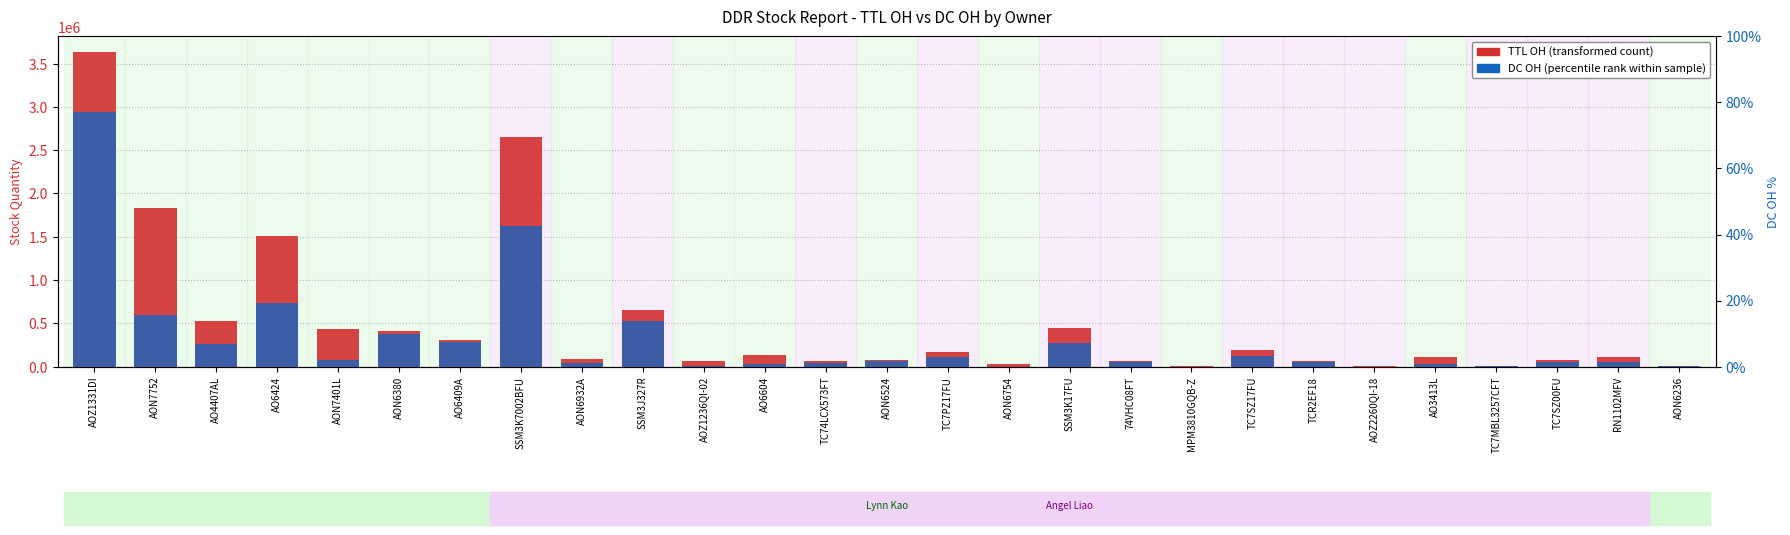

What position from the left is AO6409A?

7